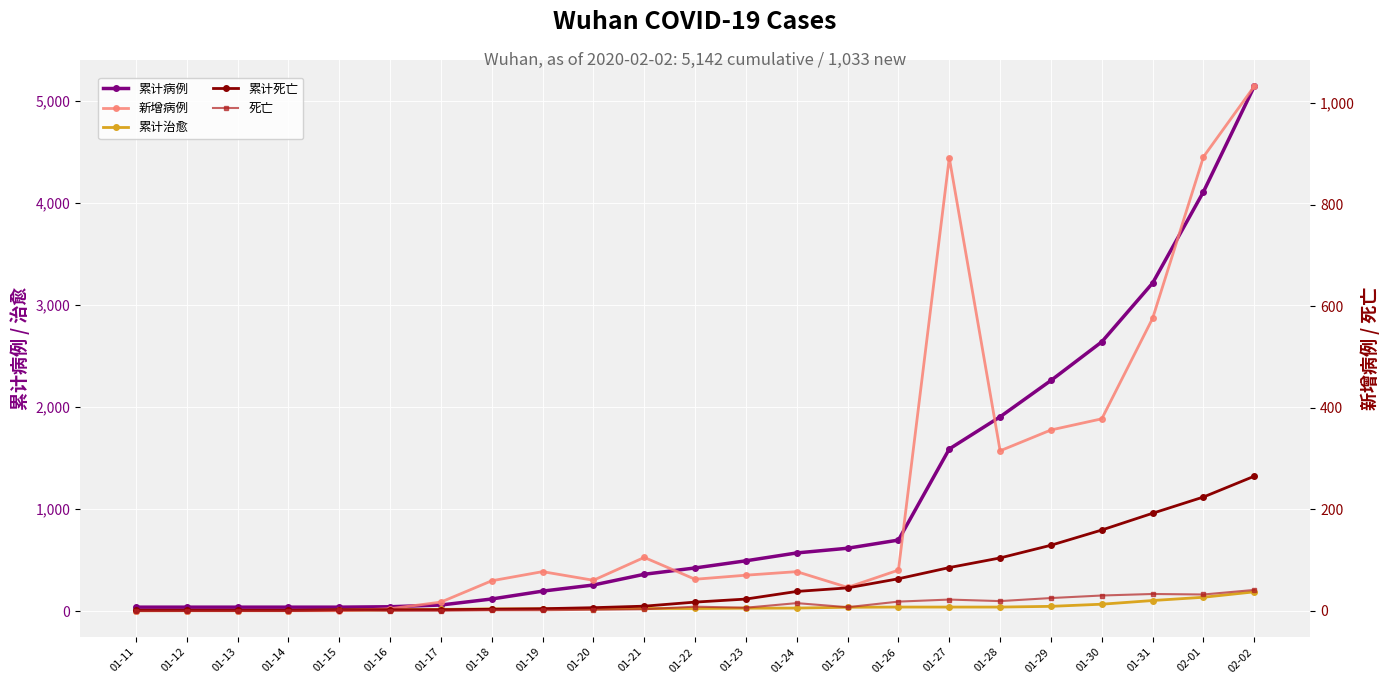

Reading right to left, what are all the values shown in this chart?

累计病例: 02-02=5142	02-01=4109	01-31=3215	01-30=2639	01-29=2261	01-28=1905	01-27=1590	01-26=698	01-25=618	01-24=572	01-23=495	01-22=425	01-21=363	01-20=258	01-19=198	01-18=121	01-17=62	01-16=45	01-15=41	01-14=41	01-13=41	01-12=41	01-11=41
累计治愈: 02-02=191	02-01=138	01-31=106	01-30=70	01-29=49	01-28=42	01-27=42	01-26=42	01-25=40	01-24=32	01-23=31	01-22=28	01-21=28	01-20=25	01-19=24	01-18=24	01-17=19	01-16=15	01-15=12	01-14=7	01-13=7	01-12=7	01-11=6
新增病例: 02-02=1033	02-01=894	01-31=576	01-30=378	01-29=356	01-28=315	01-27=892	01-26=80	01-25=46	01-24=77	01-23=70	01-22=62	01-21=105	01-20=60	01-19=77	01-18=59	01-17=17	01-16=4	01-15=0	01-14=0	01-13=0	01-12=0	01-11=0
累计死亡: 02-02=265	02-01=224	01-31=192	01-30=159	01-29=129	01-28=104	01-27=85	01-26=63	01-25=45	01-24=38	01-23=23	01-22=17	01-21=9	01-20=6	01-19=4	01-18=3	01-17=2	01-16=2	01-15=2	01-14=1	01-13=1	01-12=1	01-11=1
死亡: 02-02=41	02-01=32	01-31=33	01-30=30	01-29=25	01-28=19	01-27=22	01-26=18	01-25=7	01-24=15	01-23=6	01-22=8	01-21=3	01-20=2	01-19=1	01-18=1	01-17=0	01-16=0	01-15=1	01-14=0	01-13=0	01-12=0	01-11=0